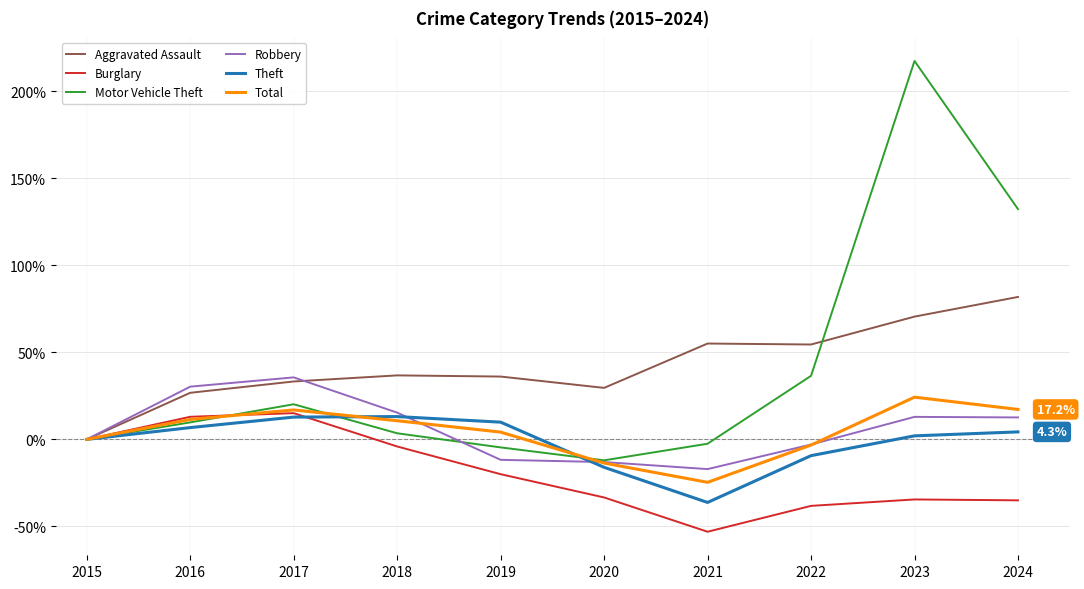

The value of Burglary at 2015 is 43.7. True or false?

False